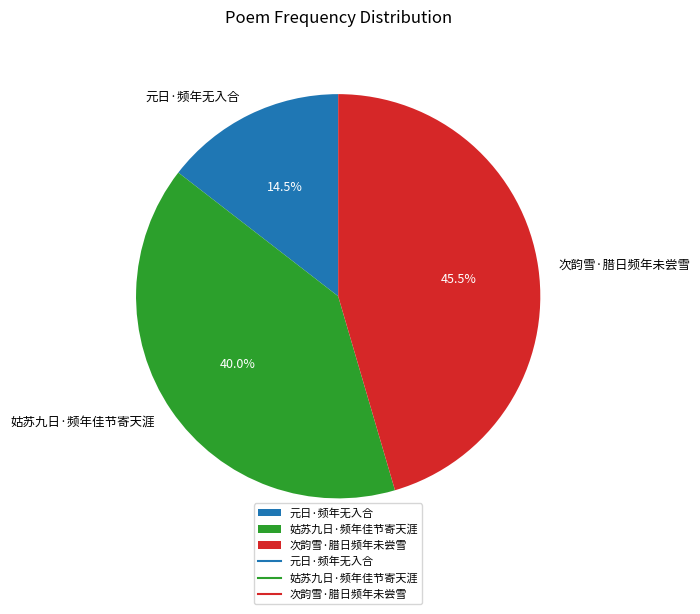

To the nearest percent, what is the average slice percentage?

33%